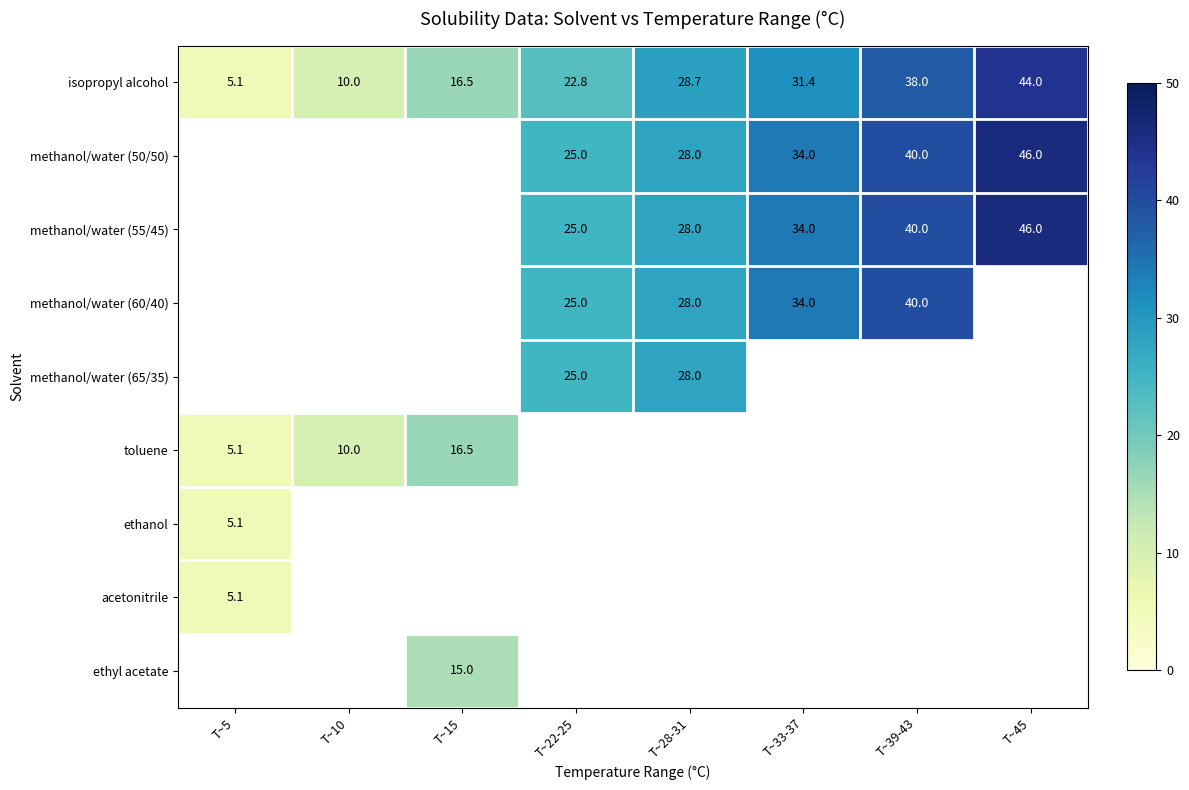

At how many categories does at least one series exceed 5?

8